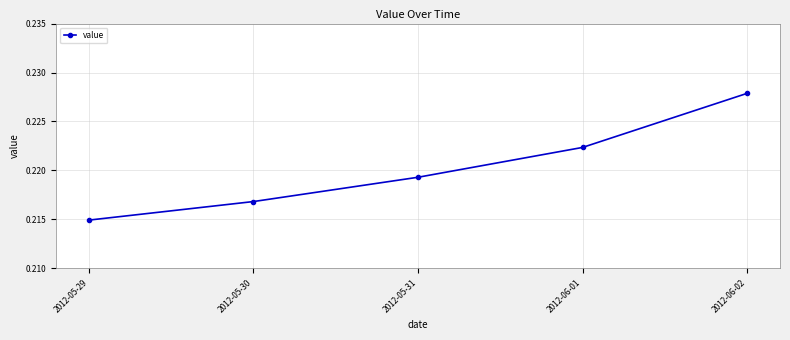

Rank the categories by value from highest to lowest.

2012-06-02, 2012-06-01, 2012-05-31, 2012-05-30, 2012-05-29